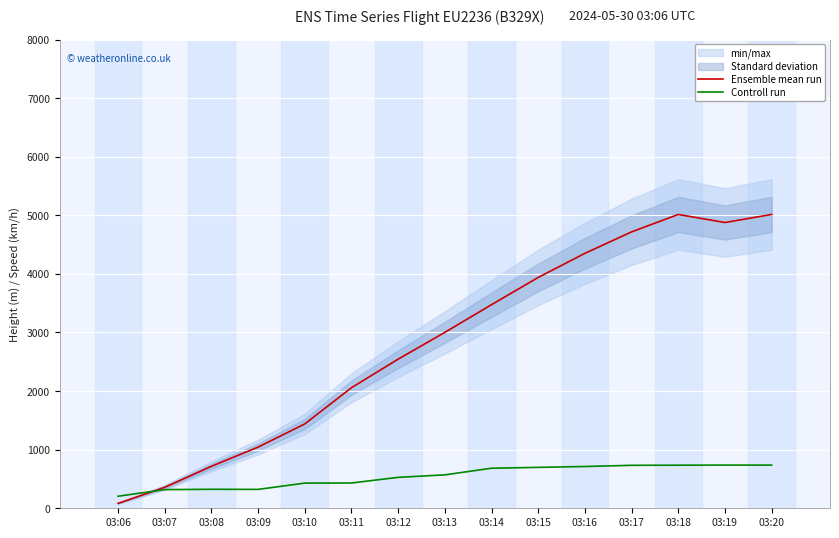

Where is the first local maximum for Controll run?

03:08